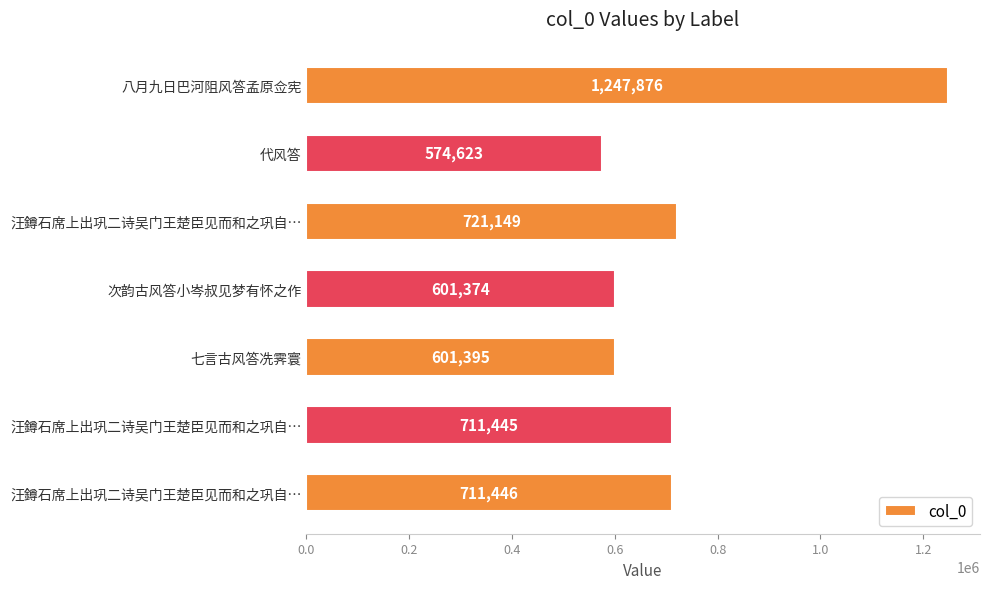

Count the number of data series in this chart.

1